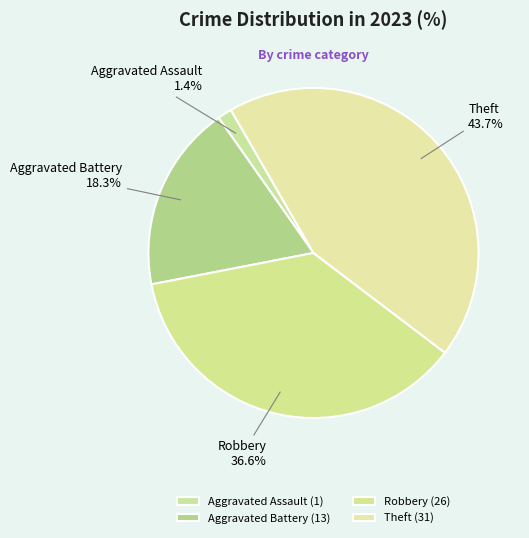

What percentage is NOT represented by Aggravated Assault?

98.6%